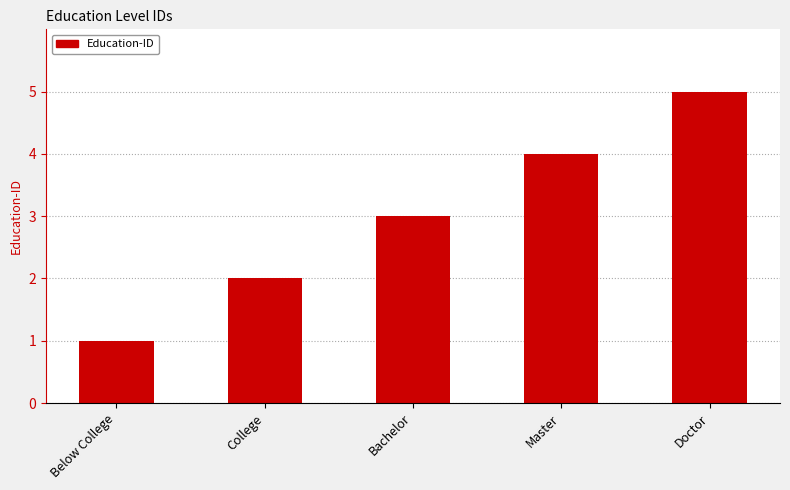

True or false: the data shows 1 at Below College.

True